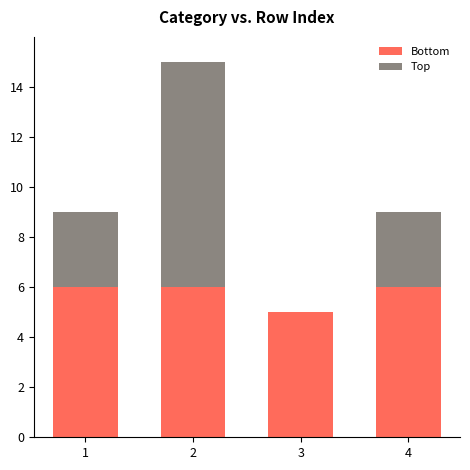

The Bottom series shows 6 at 1. True or false?

True